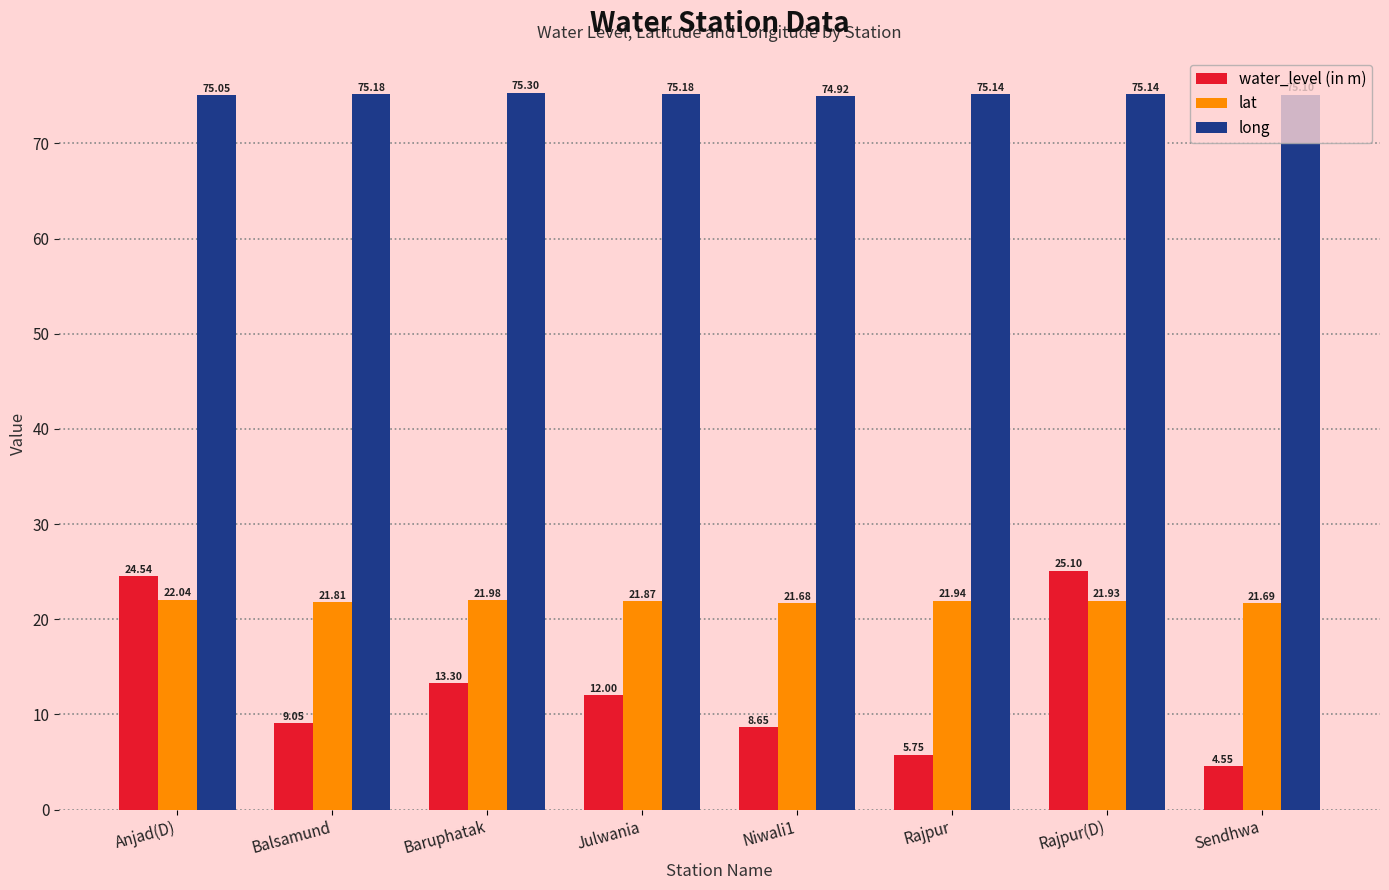

What is the label of the 1st bar from the left?

Anjad(D)